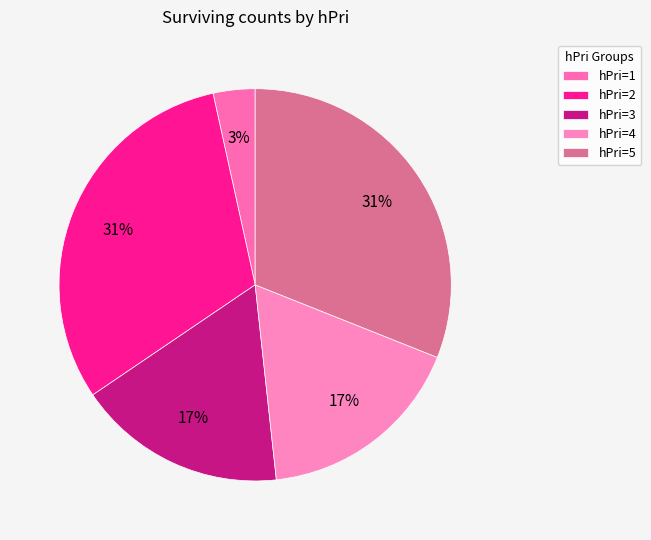

Which category has the biggest portion of the pie?

2